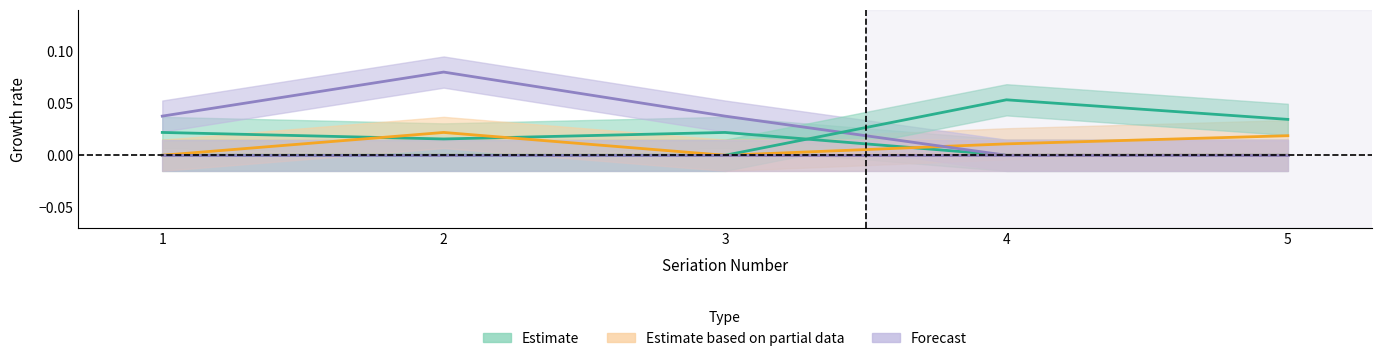

Is this an area chart (filled region under the line)?

No